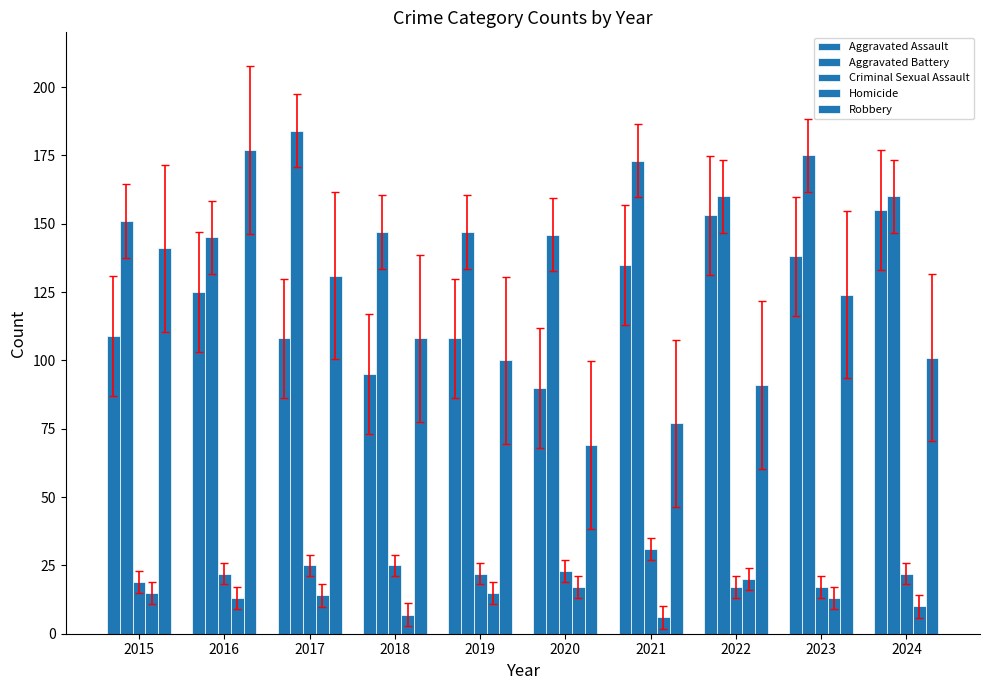

The Robbery series shows 102 at 2021. True or false?

False